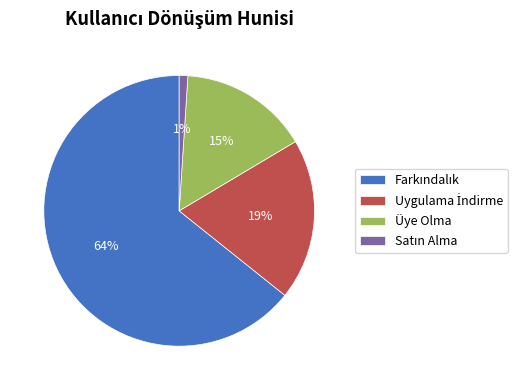

The Üye Olma slice represents 15% of the pie. True or false?

True